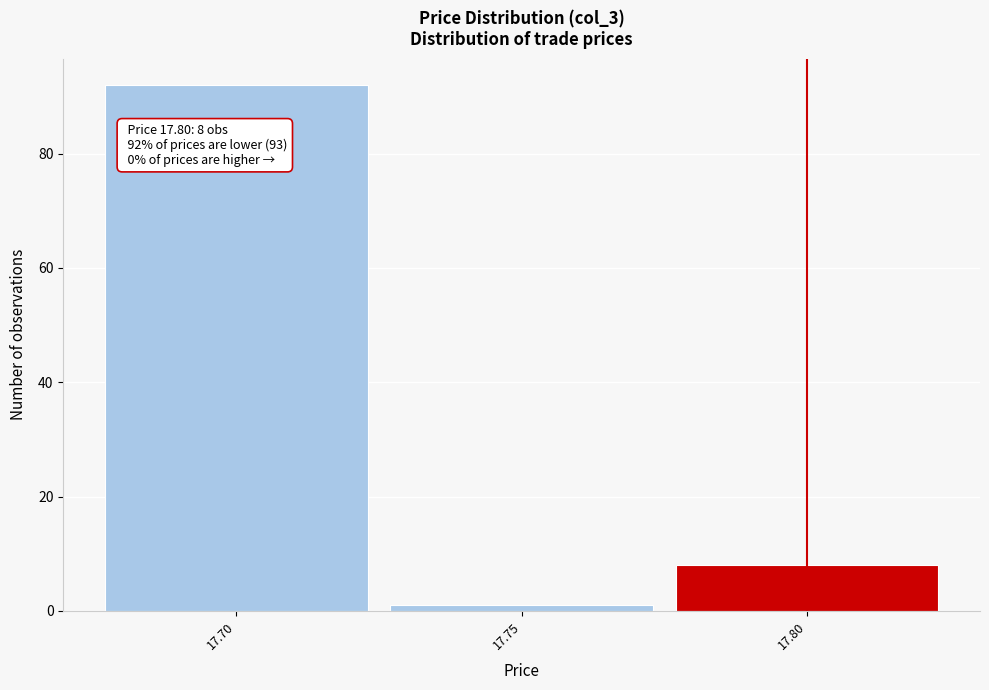

Which range on the x-axis has the tallest bar?

17.675 to 17.725